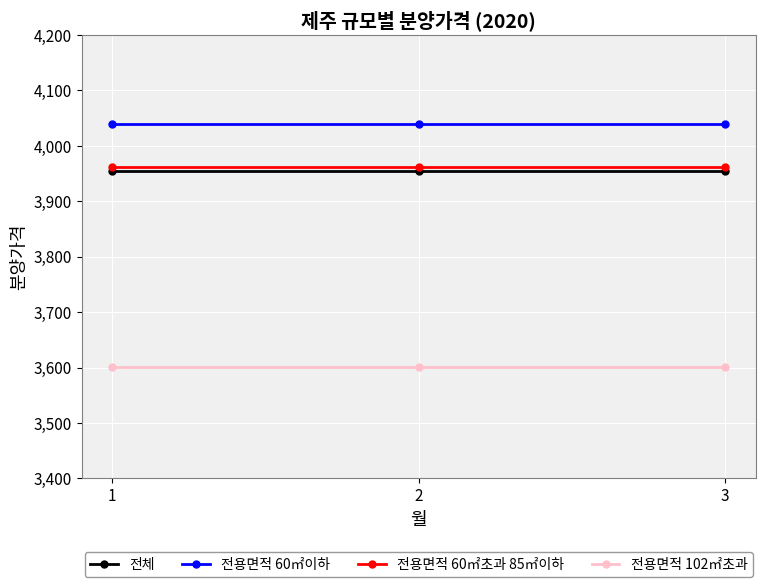

What is the minimum value shown in the chart?

3601